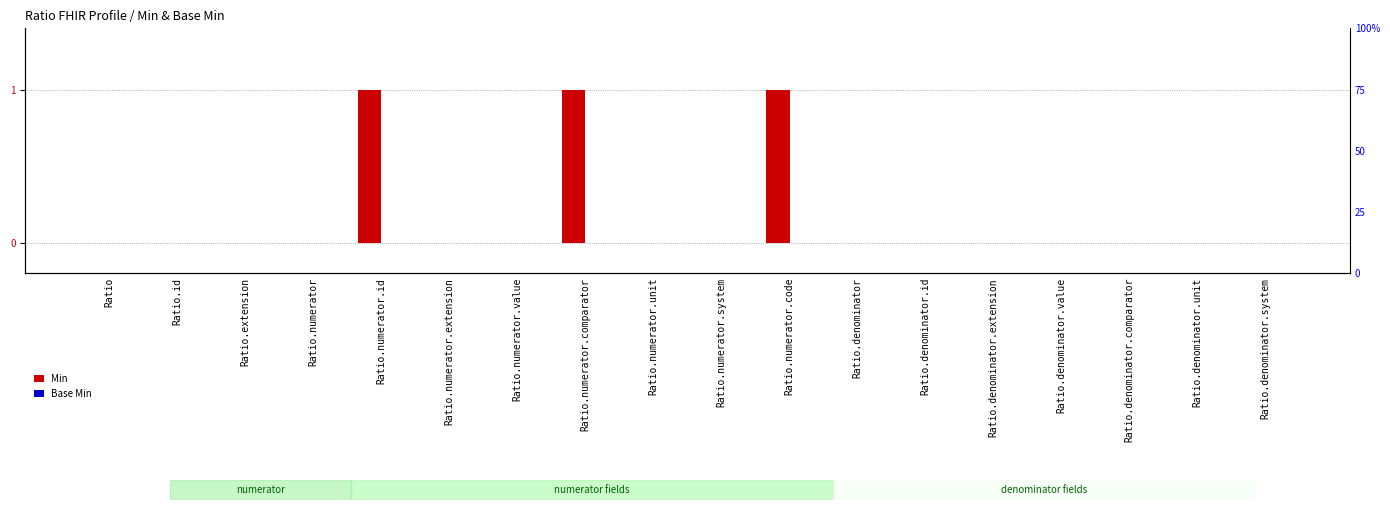

Are the bars horizontal?

No